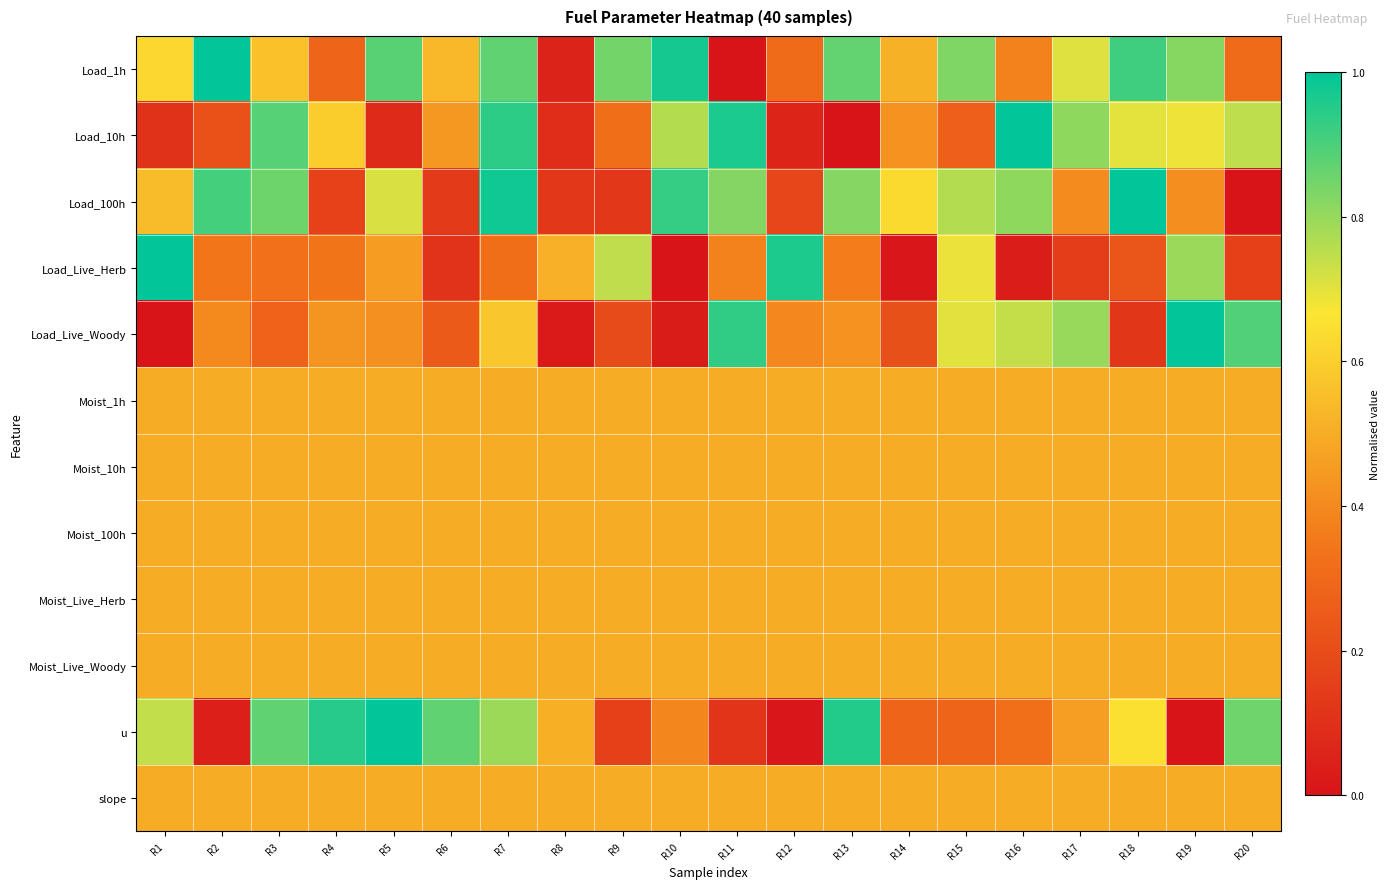

Reading left to right, list all the values displayed in this chart.

Load_1h: R1=0.6	R2=1.0	R3=0.6	R4=0.3	R5=0.9	R6=0.5	R7=0.9	R8=0.1	R9=0.8	R10=1.0	R11=0.0	R12=0.3	R13=0.9	R14=0.5	R15=0.8	R16=0.4	R17=0.7	R18=0.9	R19=0.8	R20=0.3
Load_10h: R1=0.1	R2=0.2	R3=0.9	R4=0.6	R5=0.1	R6=0.4	R7=0.9	R8=0.1	R9=0.3	R10=0.8	R11=1.0	R12=0.1	R13=0.0	R14=0.4	R15=0.3	R16=1.0	R17=0.8	R18=0.7	R19=0.7	R20=0.7
Load_100h: R1=0.5	R2=0.9	R3=0.9	R4=0.2	R5=0.7	R6=0.1	R7=1.0	R8=0.1	R9=0.1	R10=0.9	R11=0.8	R12=0.2	R13=0.8	R14=0.6	R15=0.8	R16=0.8	R17=0.4	R18=1.0	R19=0.4	R20=0.0
Load_Live_Herb: R1=1.0	R2=0.3	R3=0.3	R4=0.3	R5=0.5	R6=0.1	R7=0.3	R8=0.5	R9=0.7	R10=0.0	R11=0.4	R12=1.0	R13=0.4	R14=0.0	R15=0.7	R16=0.0	R17=0.1	R18=0.2	R19=0.8	R20=0.2
Load_Live_Woody: R1=0.0	R2=0.4	R3=0.3	R4=0.4	R5=0.4	R6=0.2	R7=0.6	R8=0.0	R9=0.2	R10=0.0	R11=0.9	R12=0.4	R13=0.4	R14=0.2	R15=0.7	R16=0.7	R17=0.8	R18=0.1	R19=1.0	R20=0.9
Moist_1h: R1=0.5	R2=0.5	R3=0.5	R4=0.5	R5=0.5	R6=0.5	R7=0.5	R8=0.5	R9=0.5	R10=0.5	R11=0.5	R12=0.5	R13=0.5	R14=0.5	R15=0.5	R16=0.5	R17=0.5	R18=0.5	R19=0.5	R20=0.5
Moist_10h: R1=0.5	R2=0.5	R3=0.5	R4=0.5	R5=0.5	R6=0.5	R7=0.5	R8=0.5	R9=0.5	R10=0.5	R11=0.5	R12=0.5	R13=0.5	R14=0.5	R15=0.5	R16=0.5	R17=0.5	R18=0.5	R19=0.5	R20=0.5
Moist_100h: R1=0.5	R2=0.5	R3=0.5	R4=0.5	R5=0.5	R6=0.5	R7=0.5	R8=0.5	R9=0.5	R10=0.5	R11=0.5	R12=0.5	R13=0.5	R14=0.5	R15=0.5	R16=0.5	R17=0.5	R18=0.5	R19=0.5	R20=0.5
Moist_Live_Herb: R1=0.5	R2=0.5	R3=0.5	R4=0.5	R5=0.5	R6=0.5	R7=0.5	R8=0.5	R9=0.5	R10=0.5	R11=0.5	R12=0.5	R13=0.5	R14=0.5	R15=0.5	R16=0.5	R17=0.5	R18=0.5	R19=0.5	R20=0.5
Moist_Live_Woody: R1=0.5	R2=0.5	R3=0.5	R4=0.5	R5=0.5	R6=0.5	R7=0.5	R8=0.5	R9=0.5	R10=0.5	R11=0.5	R12=0.5	R13=0.5	R14=0.5	R15=0.5	R16=0.5	R17=0.5	R18=0.5	R19=0.5	R20=0.5
u: R1=0.7	R2=0.0	R3=0.9	R4=0.9	R5=1.0	R6=0.9	R7=0.8	R8=0.5	R9=0.2	R10=0.4	R11=0.1	R12=0.0	R13=1.0	R14=0.3	R15=0.3	R16=0.3	R17=0.5	R18=0.6	R19=0.0	R20=0.9
slope: R1=0.5	R2=0.5	R3=0.5	R4=0.5	R5=0.5	R6=0.5	R7=0.5	R8=0.5	R9=0.5	R10=0.5	R11=0.5	R12=0.5	R13=0.5	R14=0.5	R15=0.5	R16=0.5	R17=0.5	R18=0.5	R19=0.5	R20=0.5